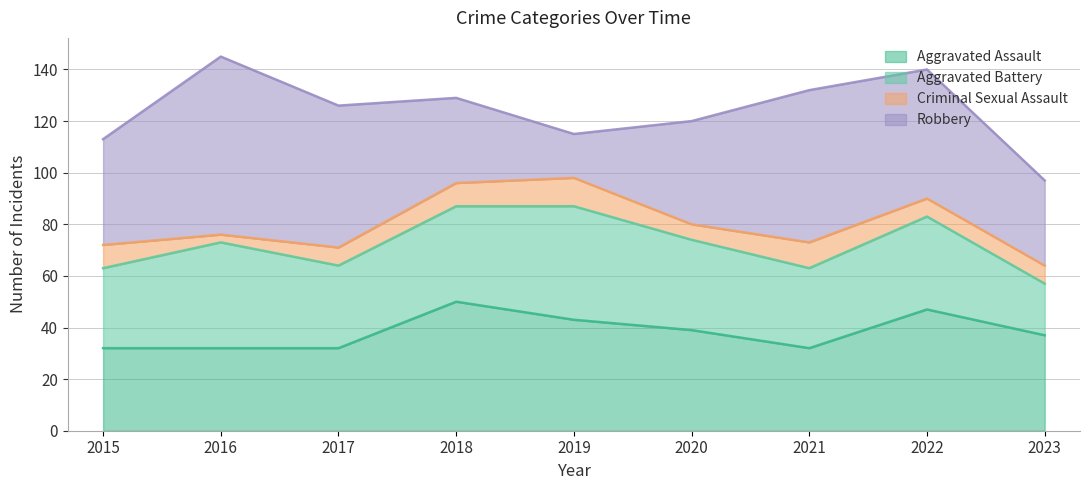

Rank the series by their maximum value, from lowest to highest.

Criminal Sexual Assault, Aggravated Battery, Aggravated Assault, Robbery